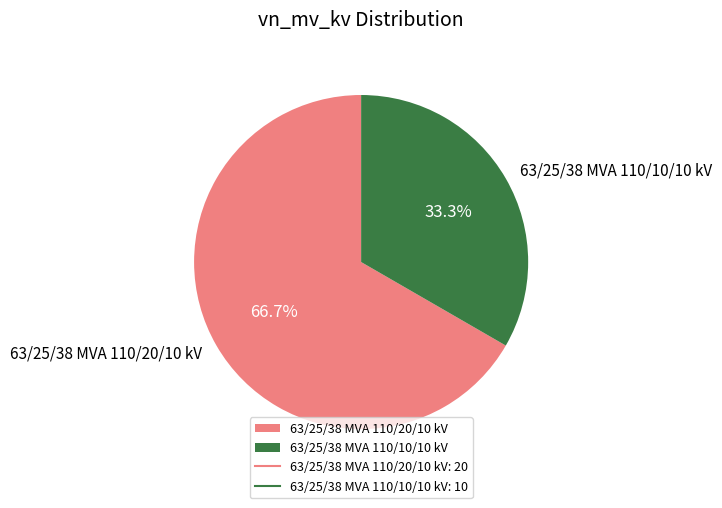

What is the total percentage of 63/25/38 MVA 110/10/10 kV and 63/25/38 MVA 110/20/10 kV?

100.0%